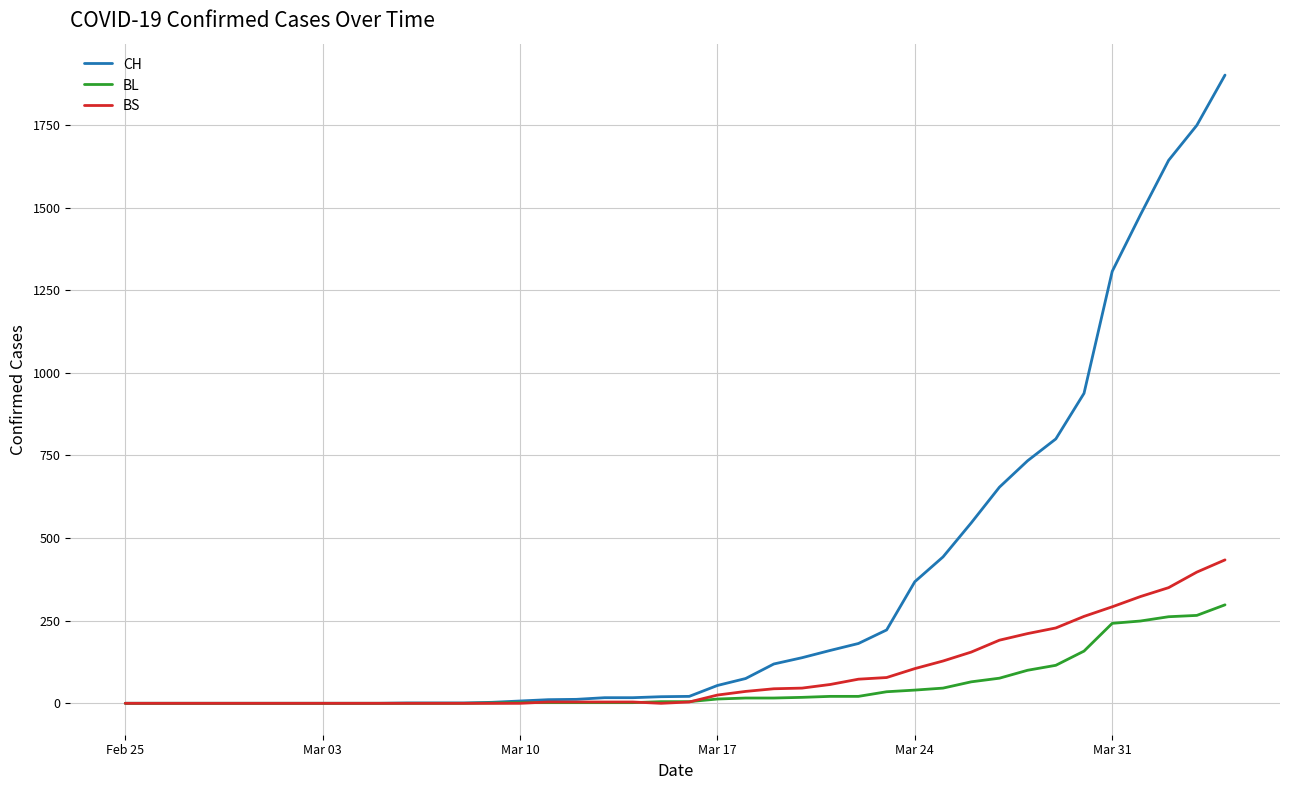

Rank the series by their maximum value, from lowest to highest.

BL, BS, CH